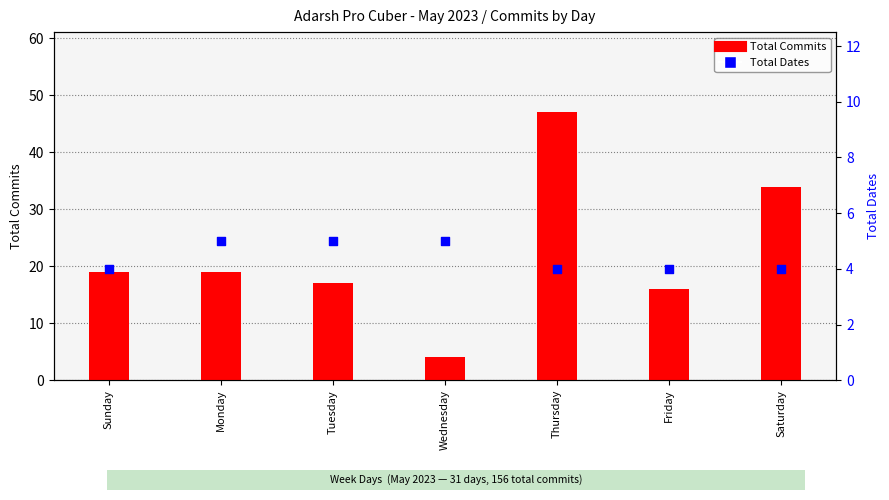

Which series contains the lowest Y value?

Total Commits